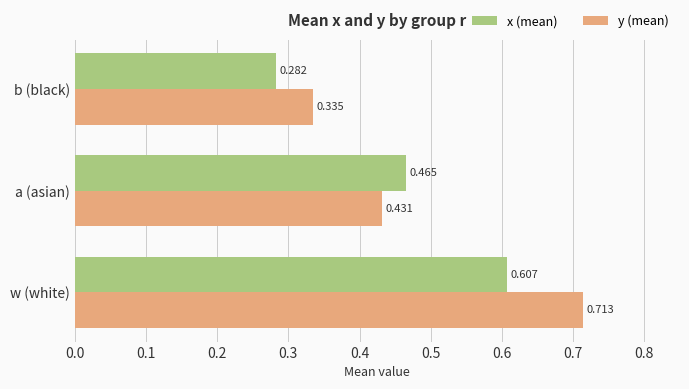

At which category does the chart reach its peak across all series?

w (white)